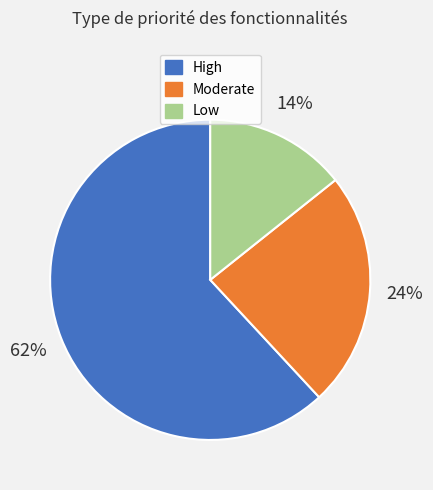

Is the sum of High and Low greater than half?

Yes